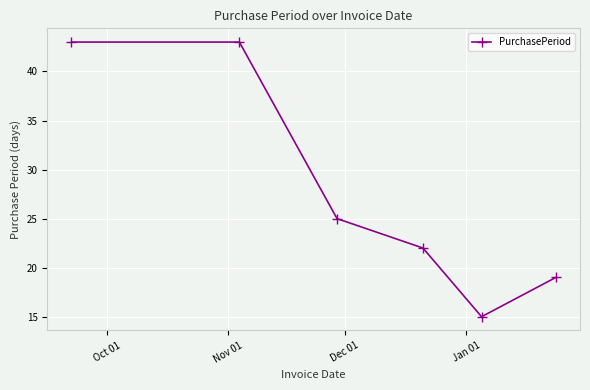

How many values are between 19 and 43?

5